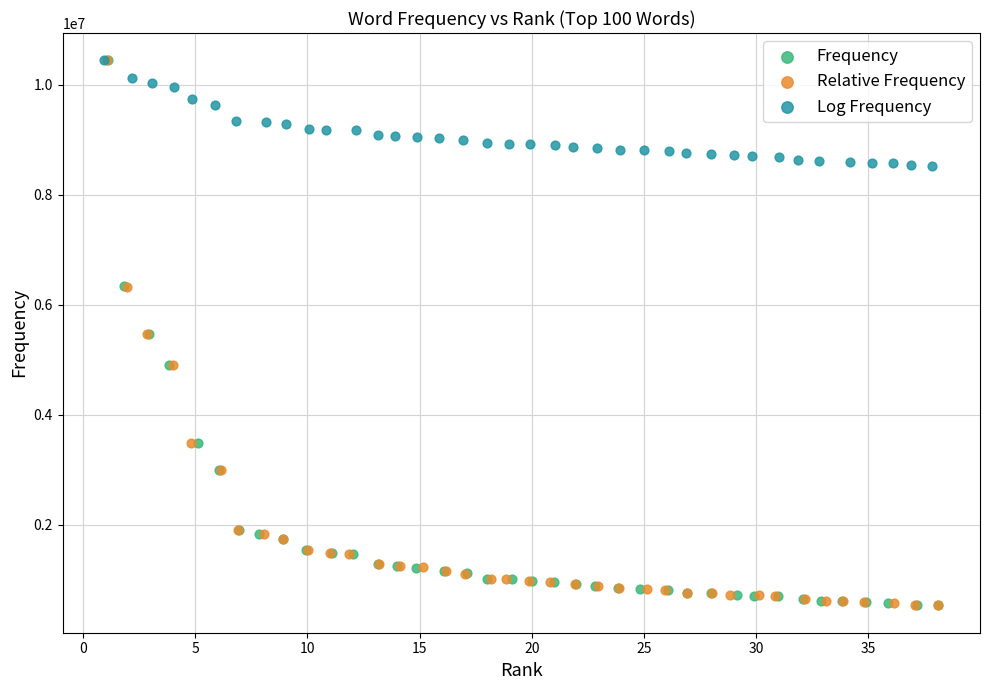

What are all the series names shown in the legend?

Frequency, Relative Frequency, Log Frequency